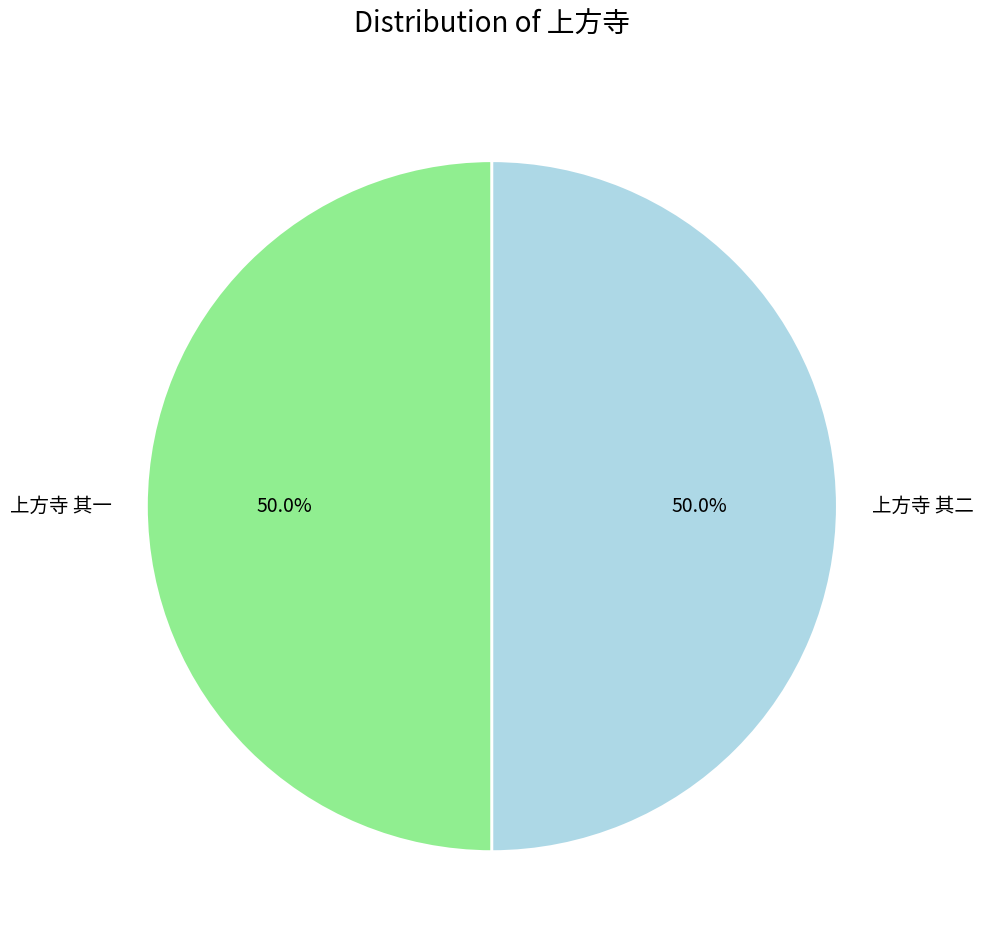

Is it true that 上方寺 其二 is 50% of the pie?

True